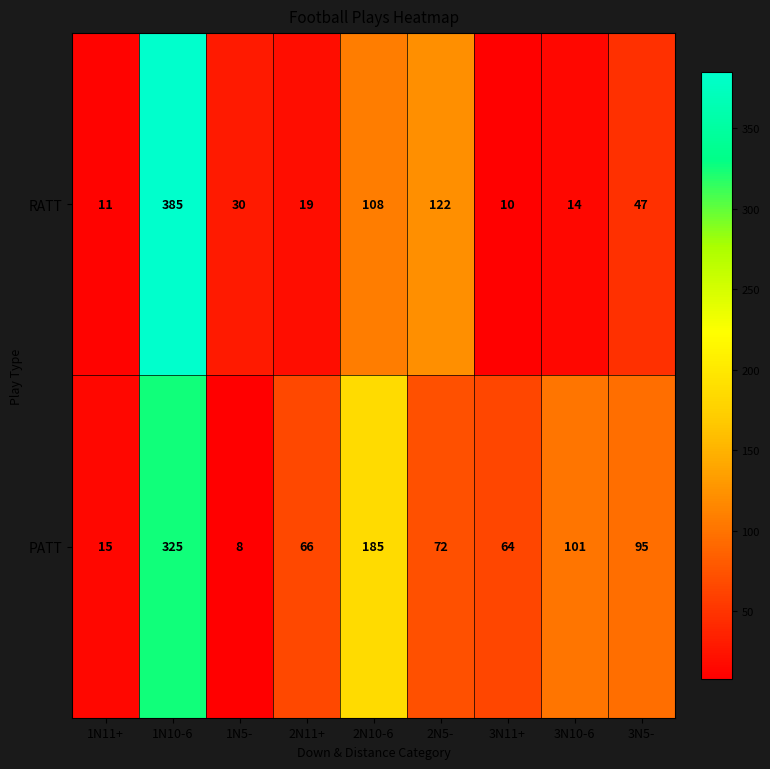

At 2N5-, list the series in order from largest to smallest.

RATT, PATT